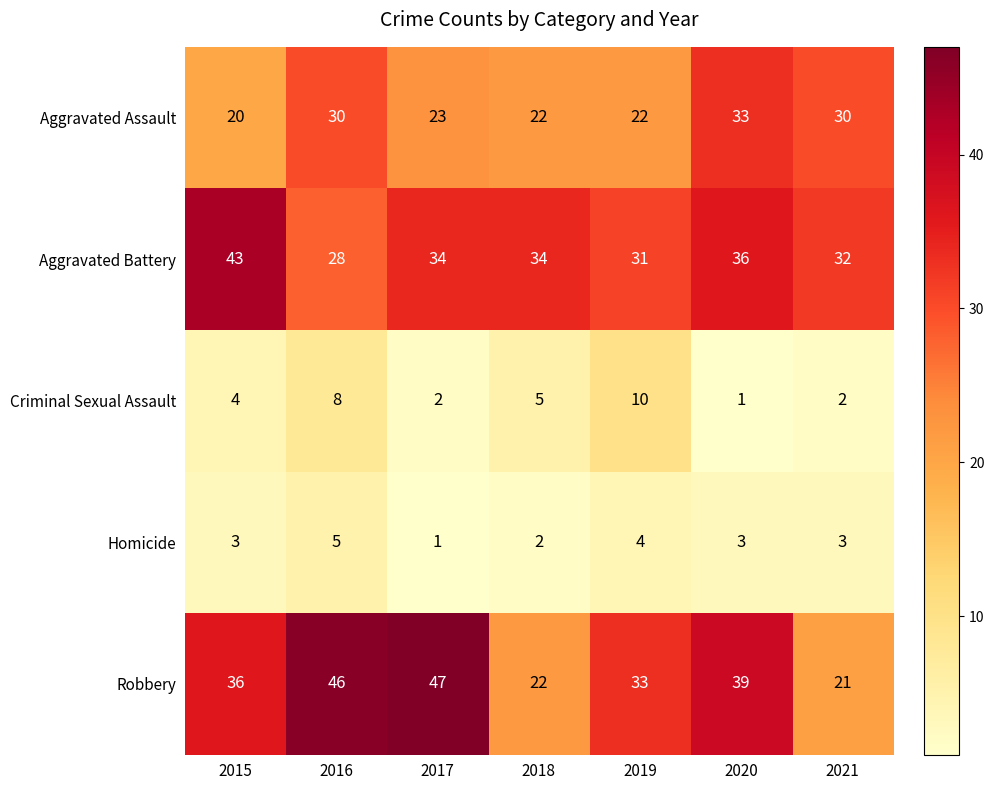

Rank the series by their maximum value, from highest to lowest.

Robbery, Aggravated Battery, Aggravated Assault, Criminal Sexual Assault, Homicide